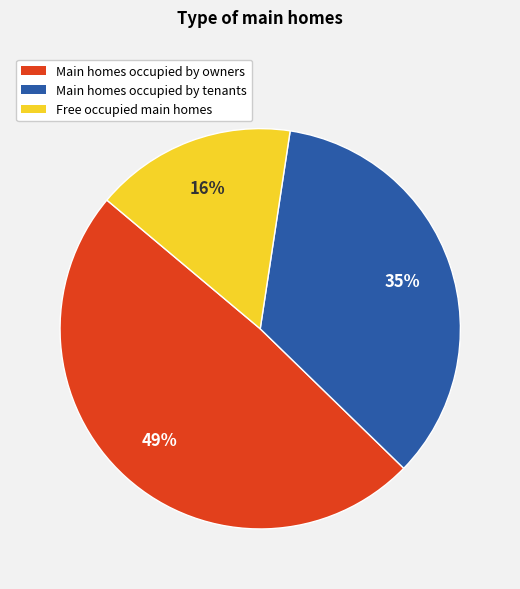

How many segments does this pie chart have?

3